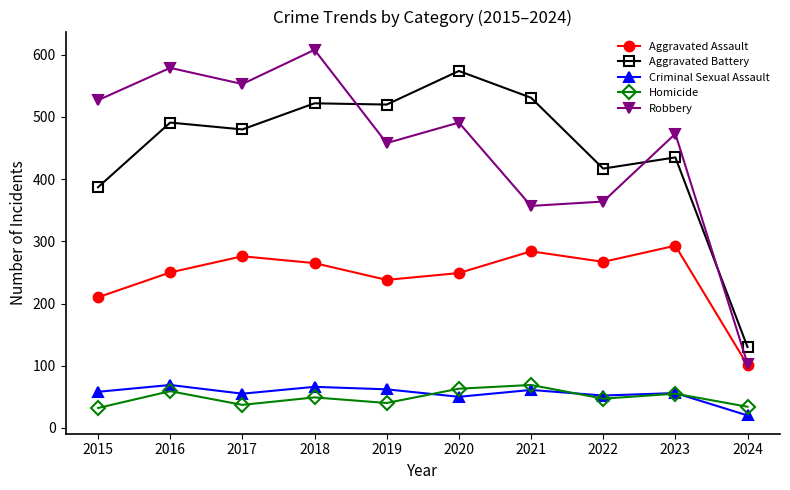

Count the number of data series in this chart.

5